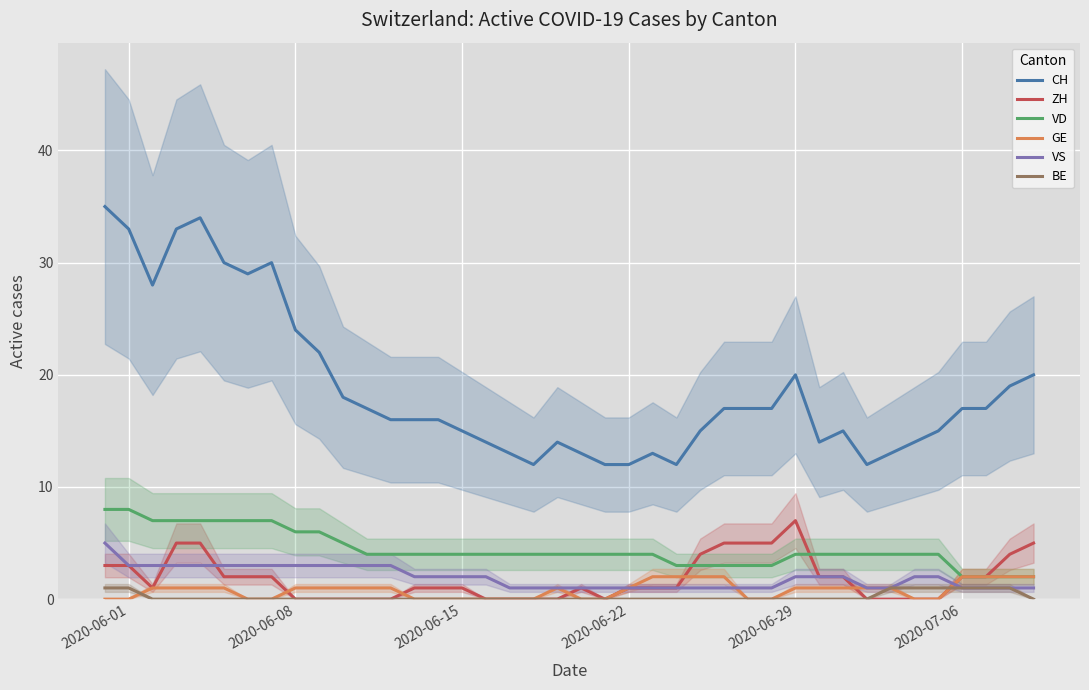

True or false: VD and BE intersect in this chart.

False